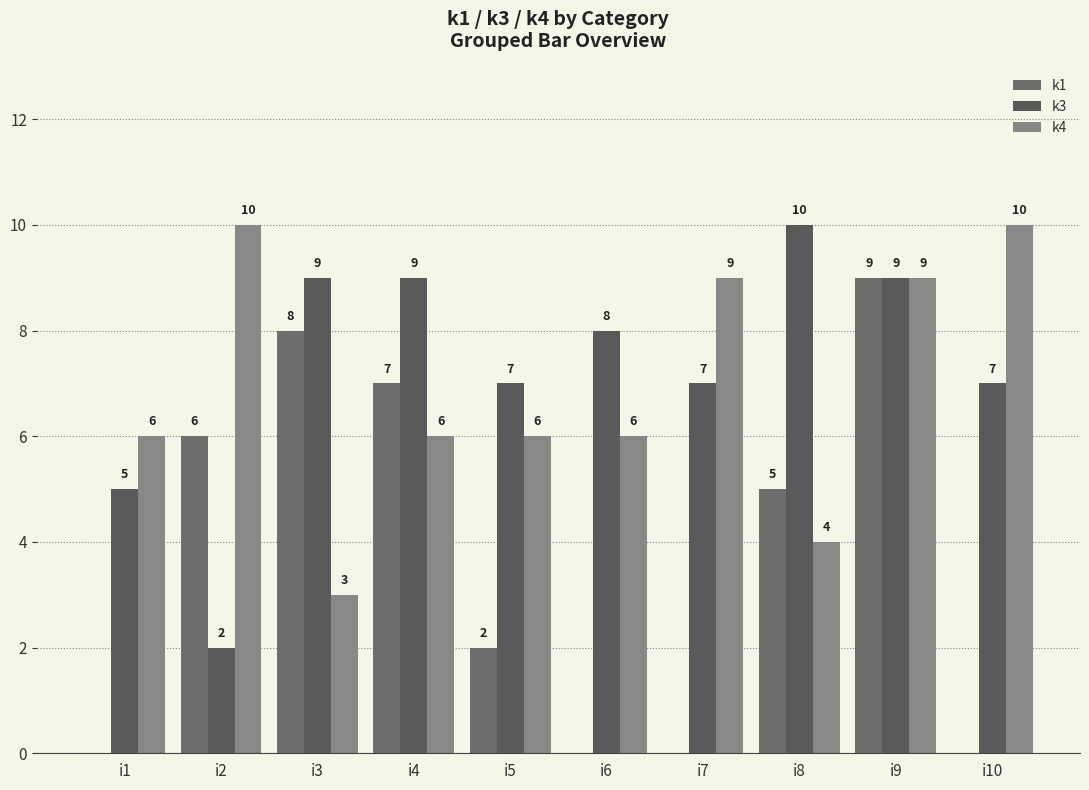

At how many categories does at least one series exceed 3?

10